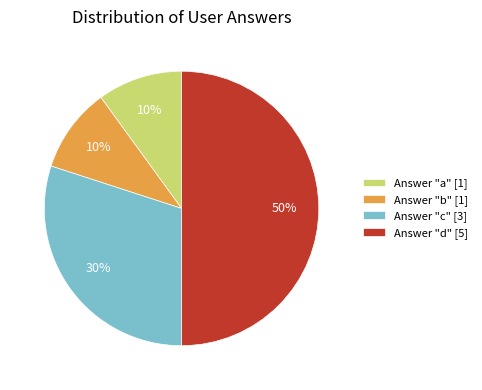

To the nearest percent, what is the combined percentage of Answer "a" [1] and Answer "b" [1]?

20%